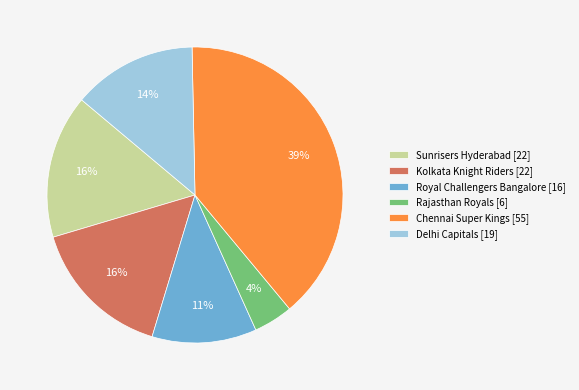

Approximately how many times larger is the value at Kolkata Knight Riders compared to Sunrisers Hyderabad?

1.0